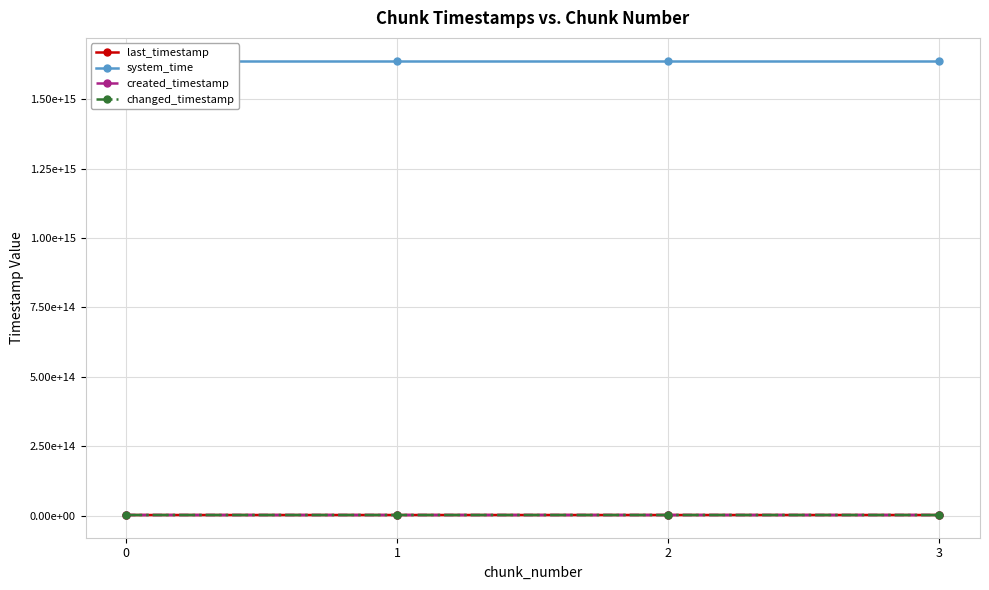

What is the highest value of the system_time series?

1638672182102061